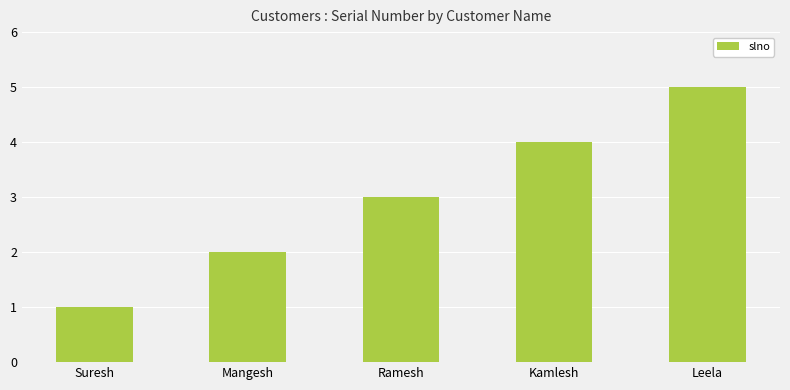

What is the approximate value at Kamlesh?

4